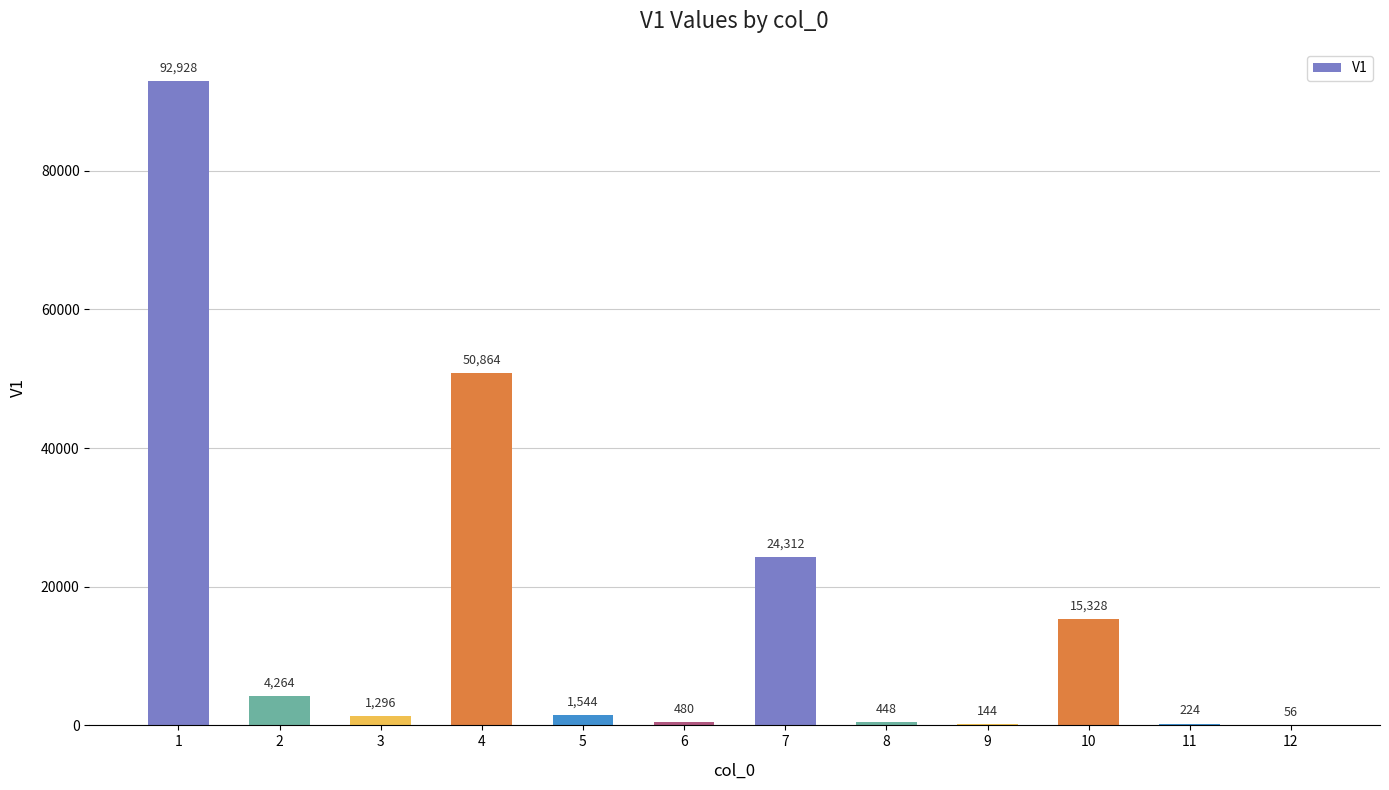

Where is the data nearest to the value 46492?

4